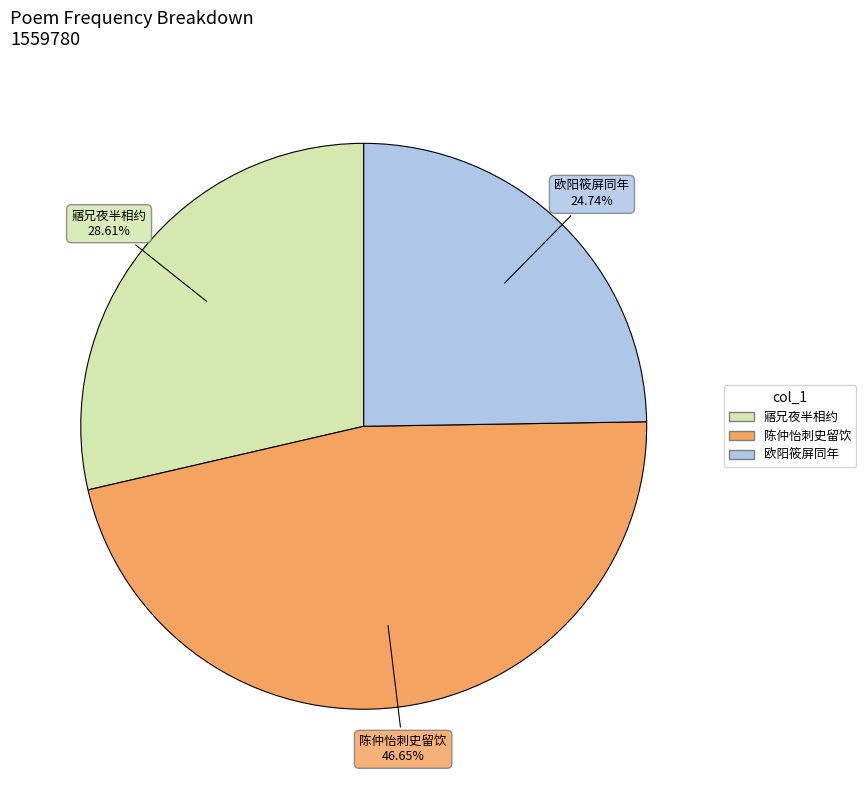

Does any single category account for the majority?

No